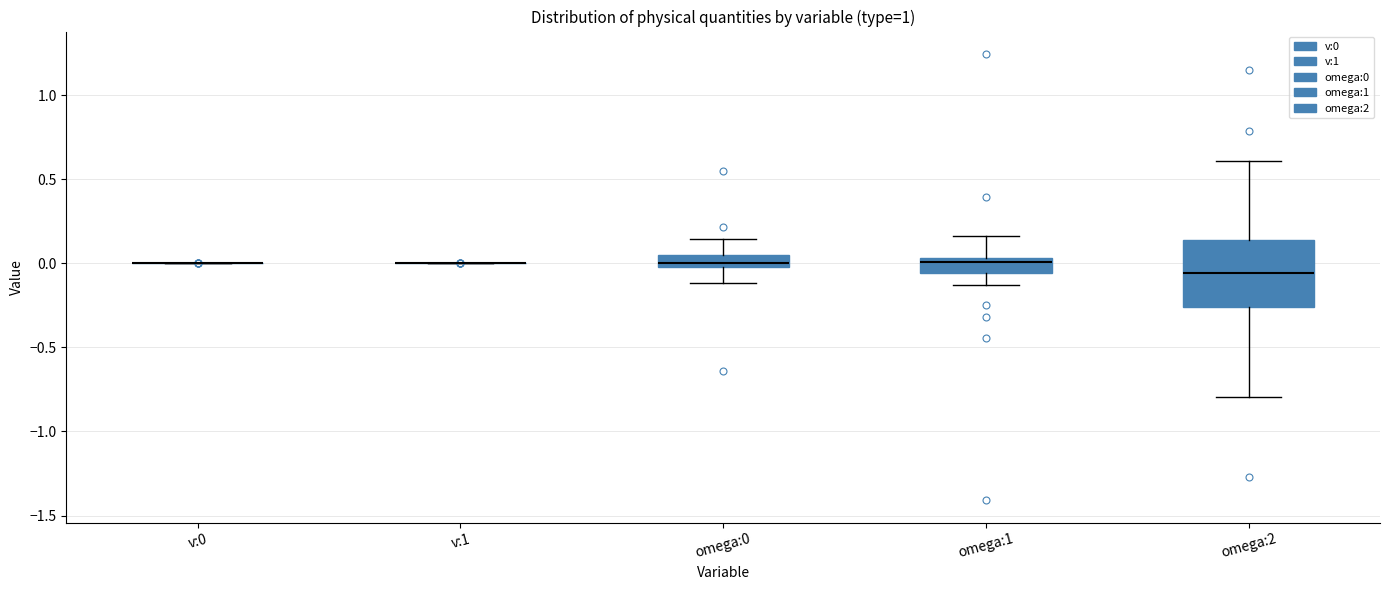

Which box is the tallest, from its lower edge to its upper edge?

omega:2